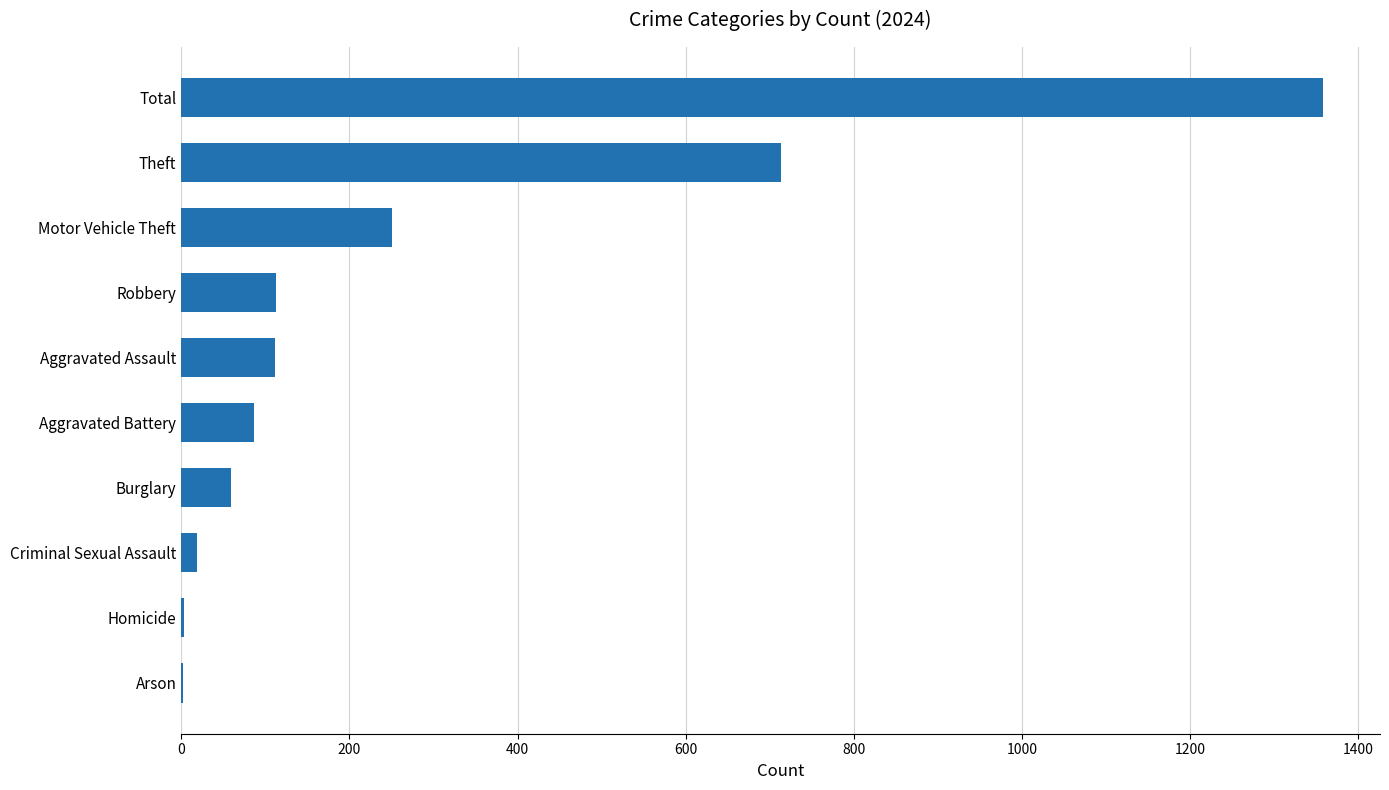

Approximately how many times larger is the value at Theft compared to Arson?

356.5